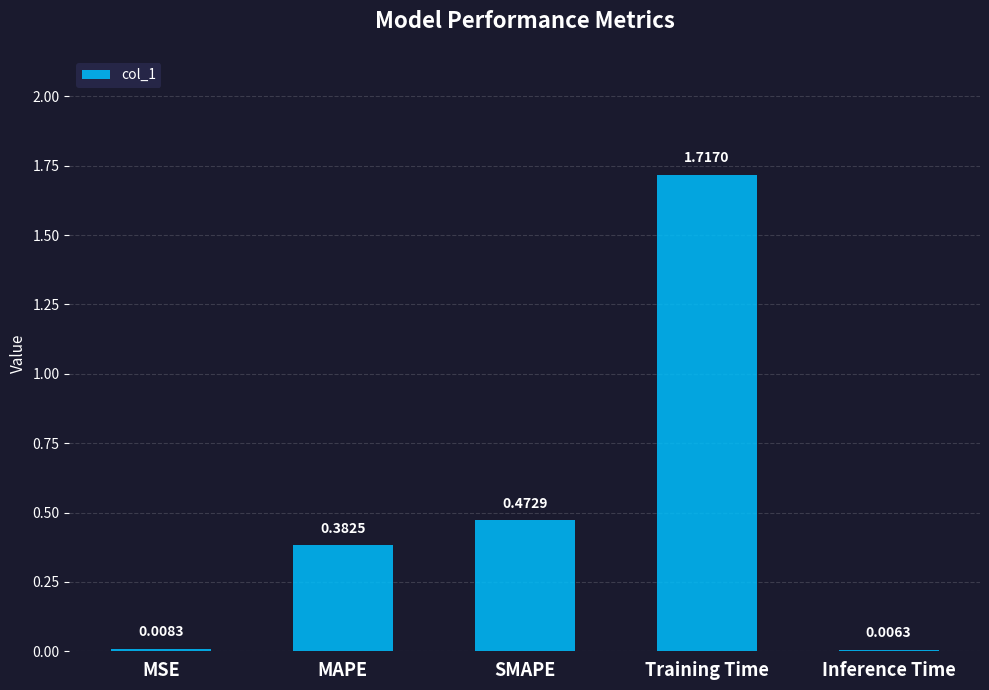

At which label is the value closest to 0?

Inference Time